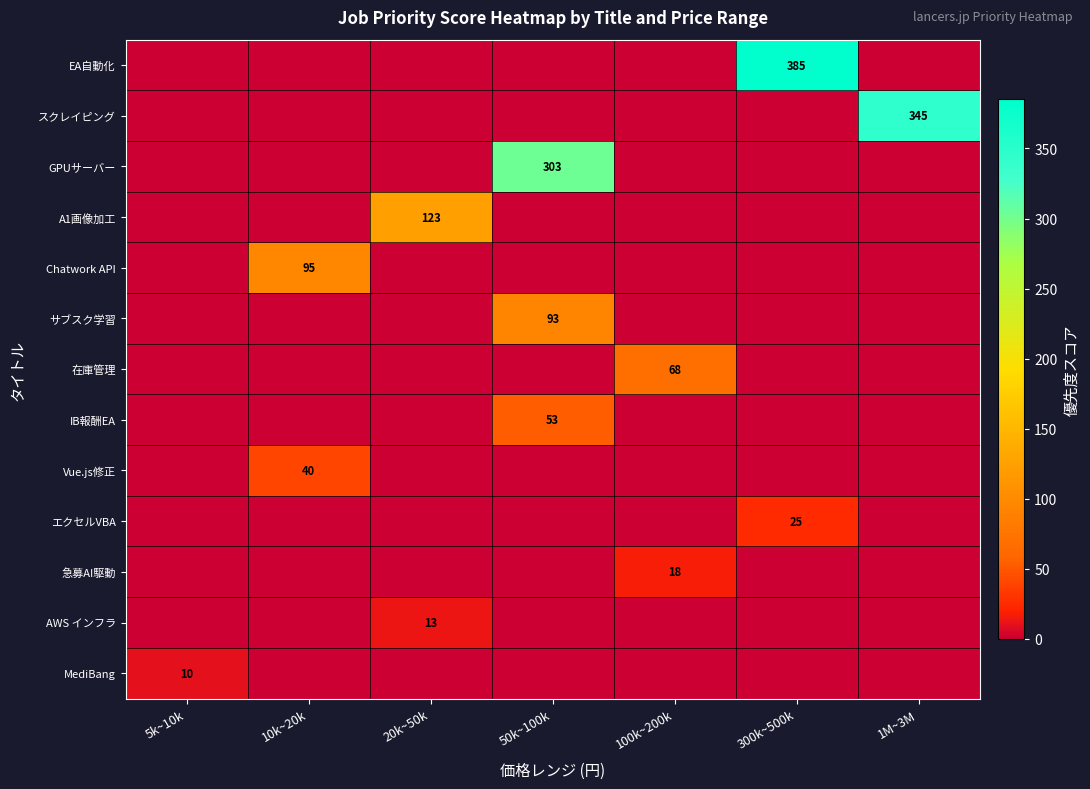

At 300k~500k, list the series in order from smallest to largest.

スクレイピング, GPUサーバー, A1画像加工, Chatwork API, サブスク学習, 在庫管理, IB報酬EA, Vue.js修正, 急募AI駆動, AWS インフラ, MediBang, エクセルVBA, EA自動化